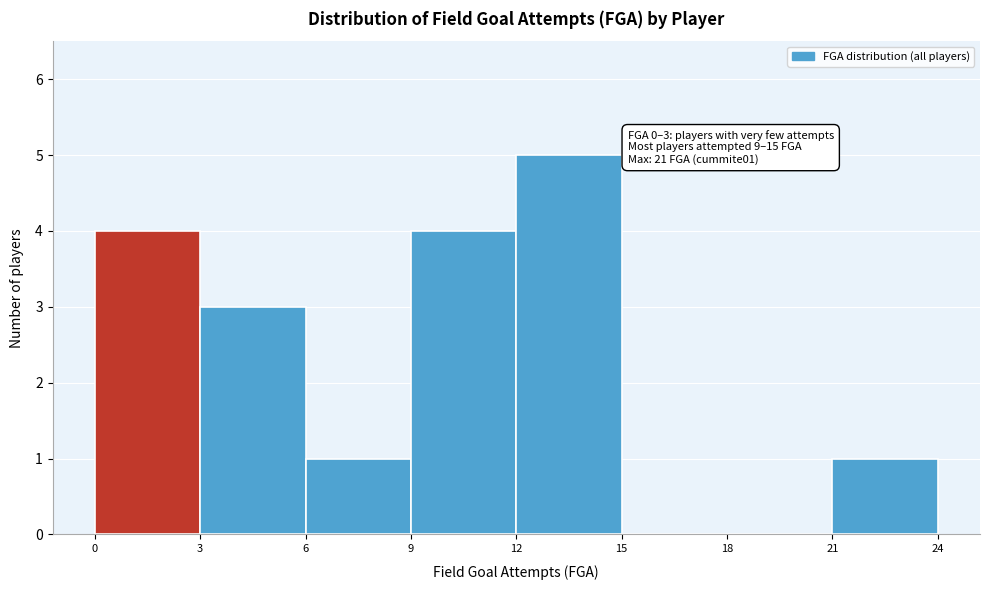

Over which range of the x-axis is the bar tallest?

12 to 15